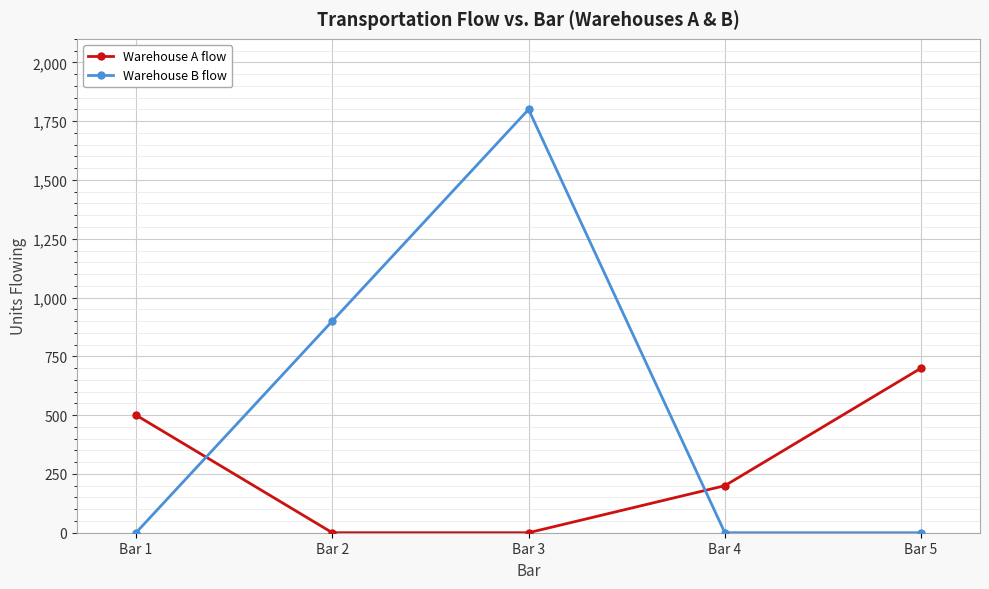

How many Warehouse B flow values are between 0 and 900?

4